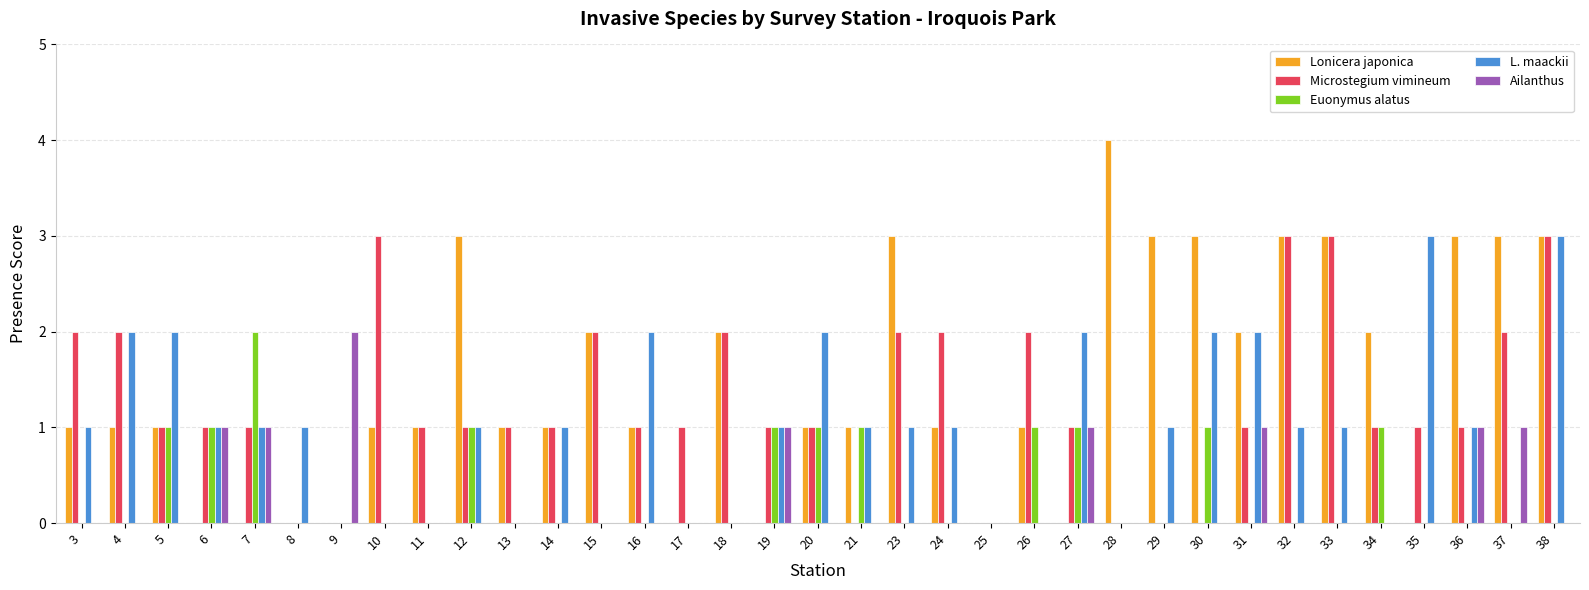

Which series has the largest total across all categories?

Lonicera japonica